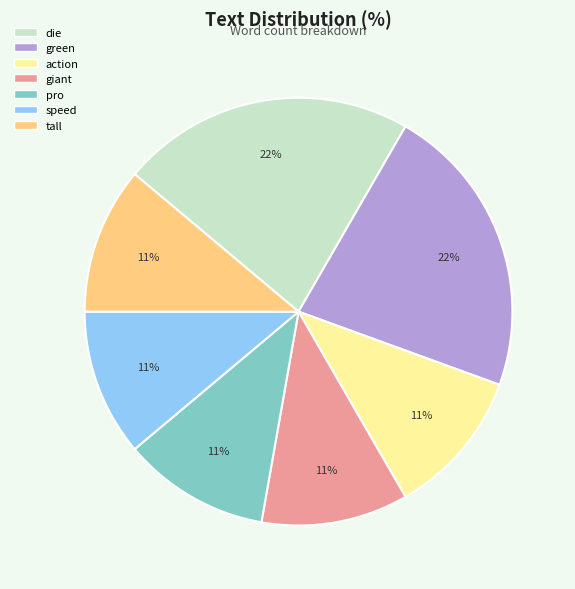

Combined, do green and pro account for over 50%?

No